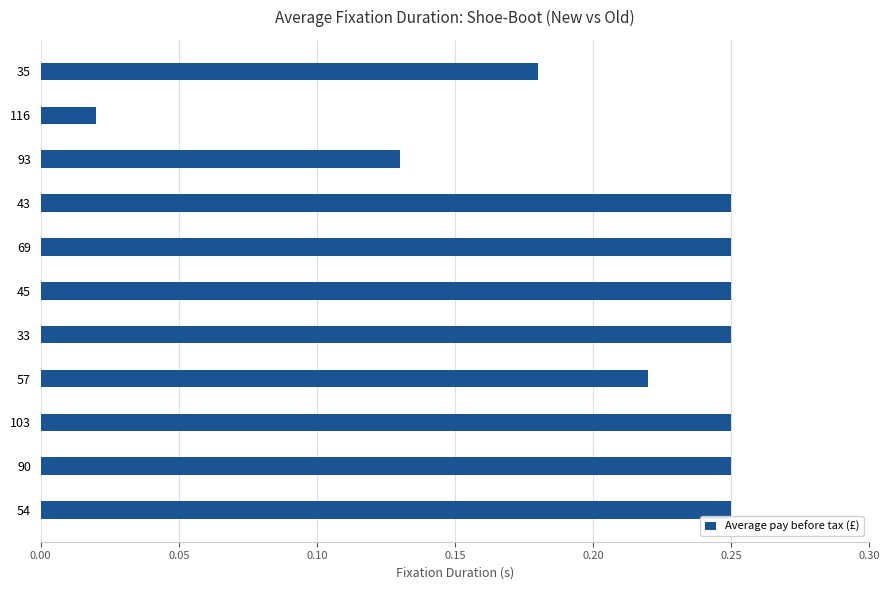

What is the sum of all values?

2.3